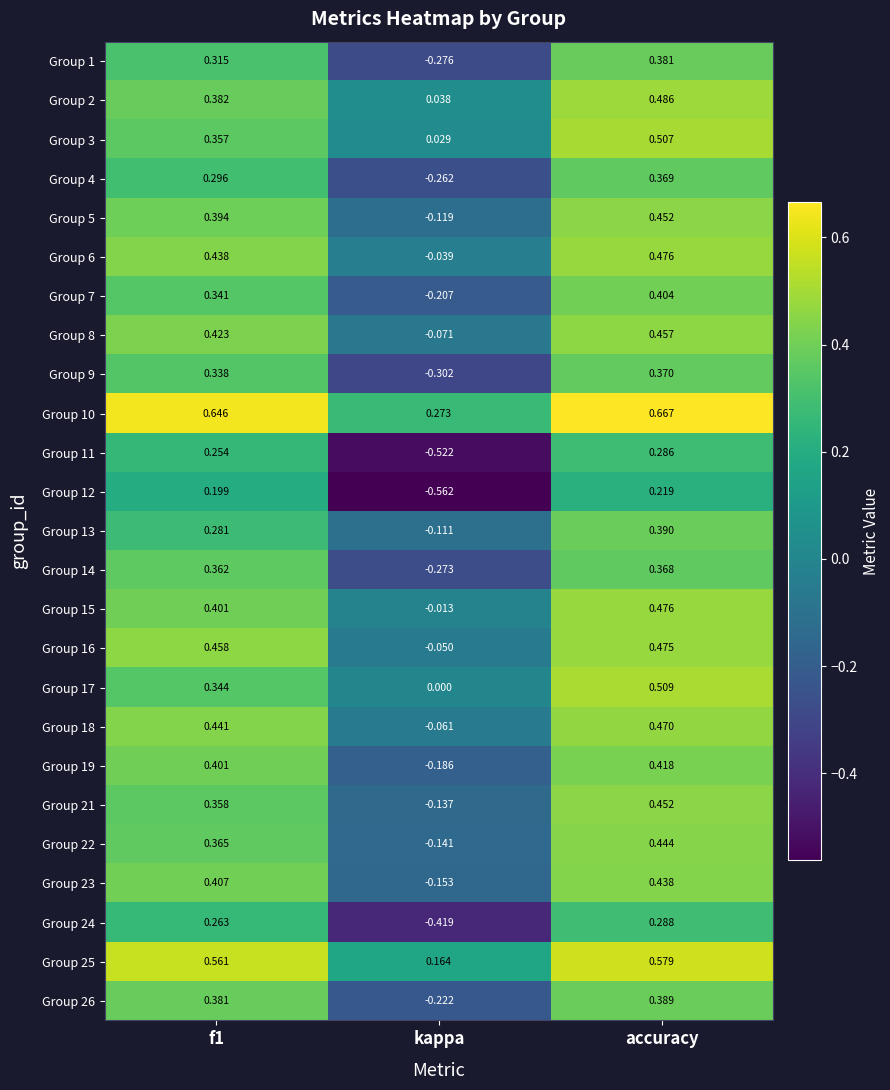

Is the value of Group 1 at kappa greater than the value of Group 13 at accuracy?

No